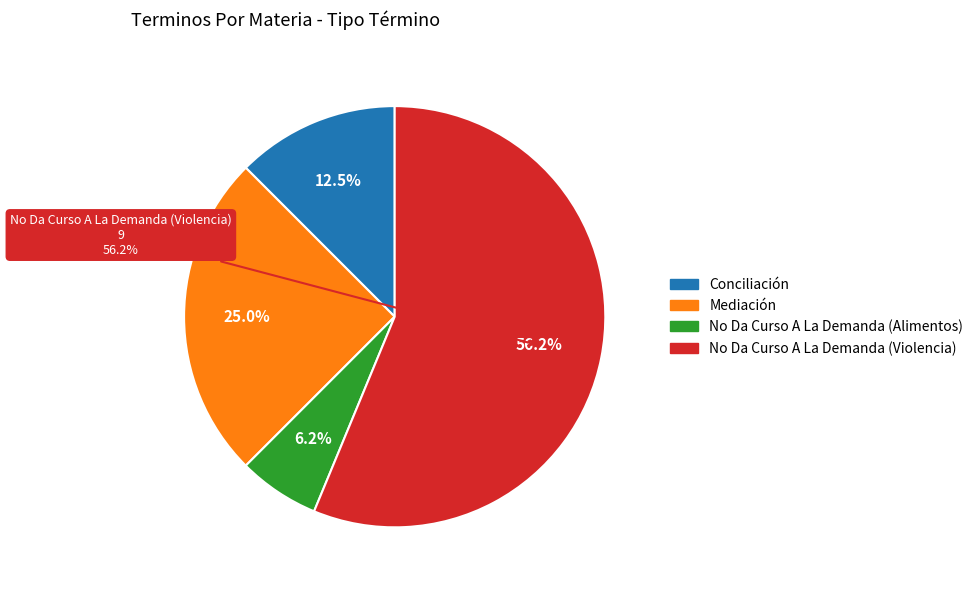

What is the change in value from No Da Curso A La Demanda (Alimentos) to No Da Curso A La Demanda (Violencia)?

+8